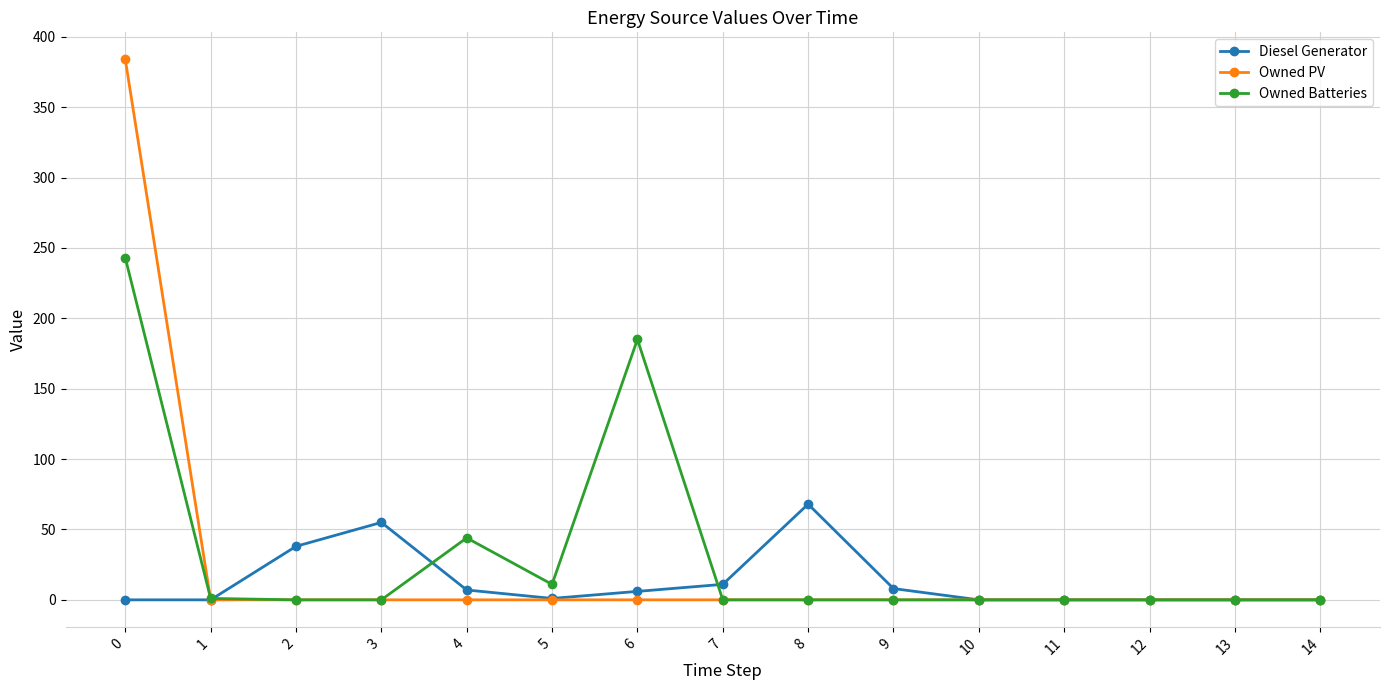

True or false: Diesel Generator has a value of 8 at 9.

True